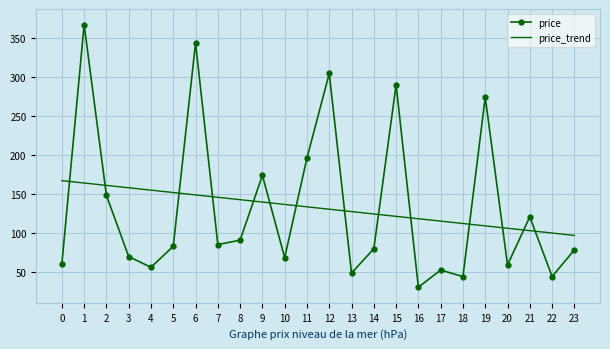

What is the total value across all series at 10?

205.1